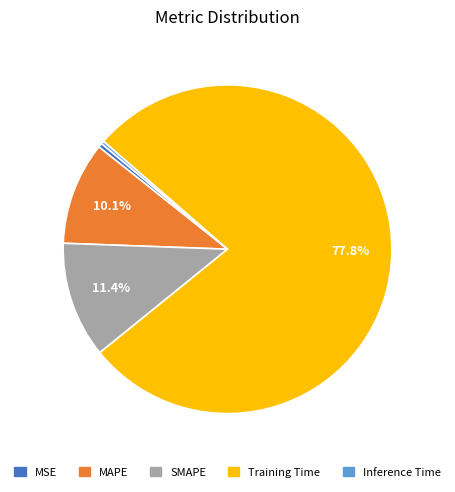

True or false: SMAPE accounts for 11% of the total.

True